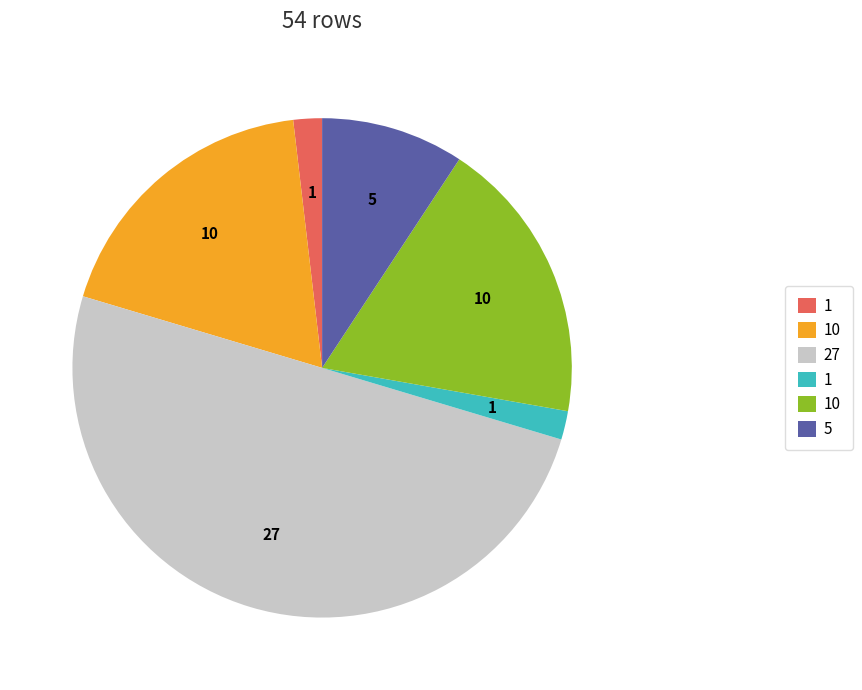

Count the number of slices in the pie.

6